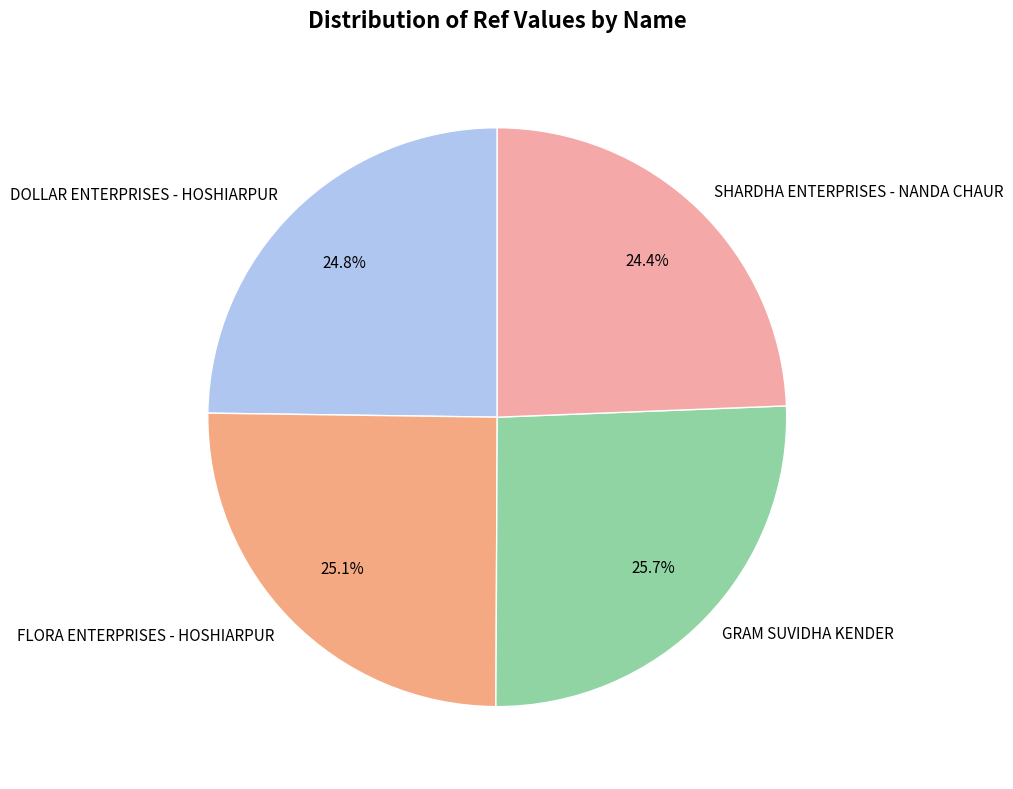

Which category has the biggest portion of the pie?

GRAM SUVIDHA KENDER